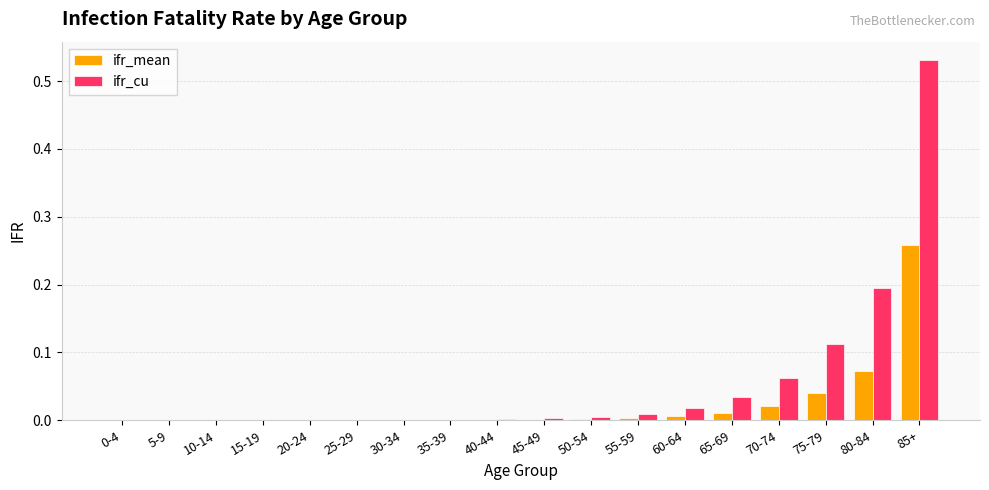

Between 75-79 and 85+, which series saw the biggest shift?

ifr_cu